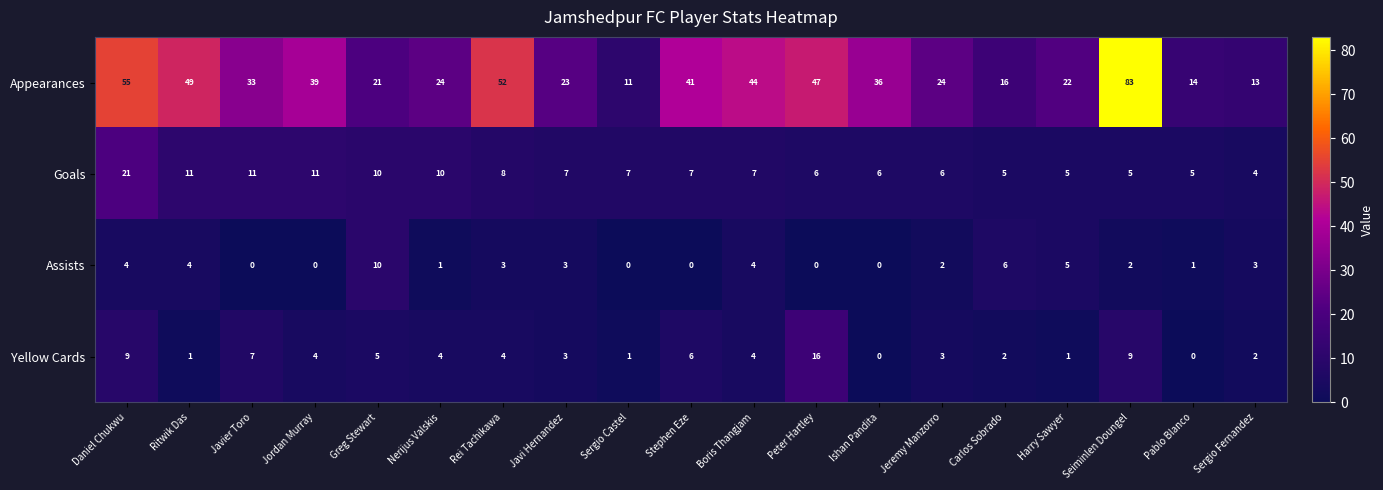

How many distinct data groups are displayed?

4